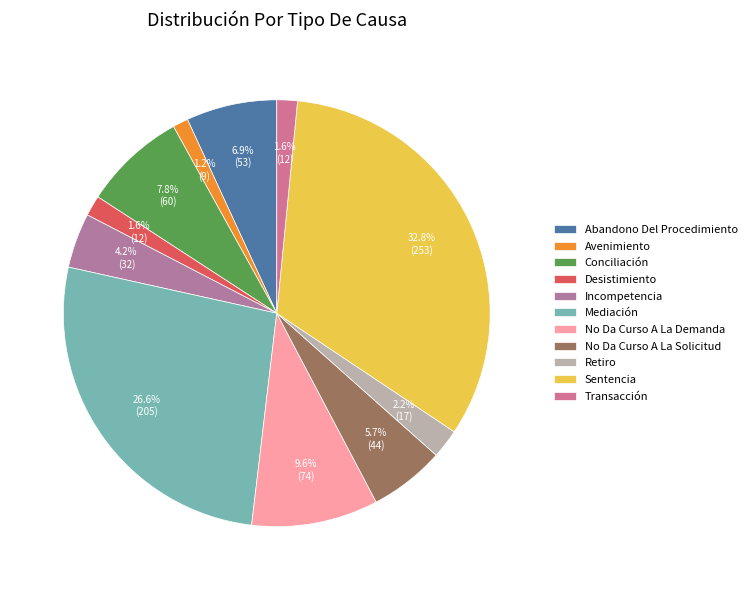

What percentage is the Avenimiento slice, to the nearest percent?

1%